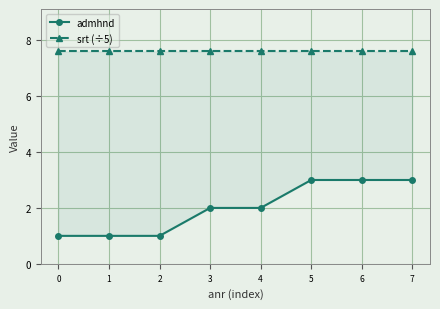

What is the average value of the admhnd series?

2.0